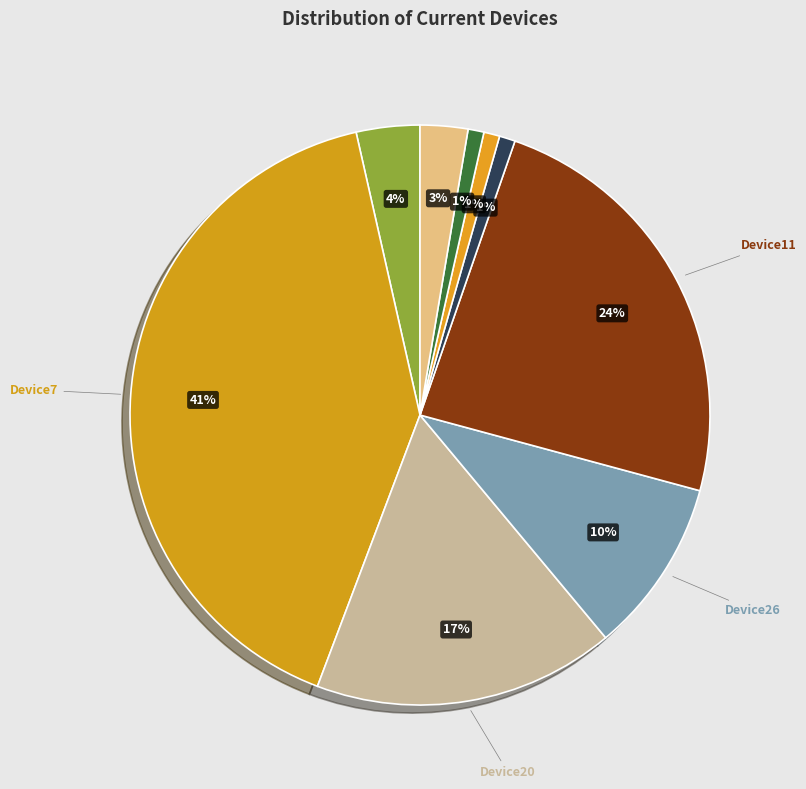

To the nearest percent, what is the difference between the largest and smallest slice percentages?

40%